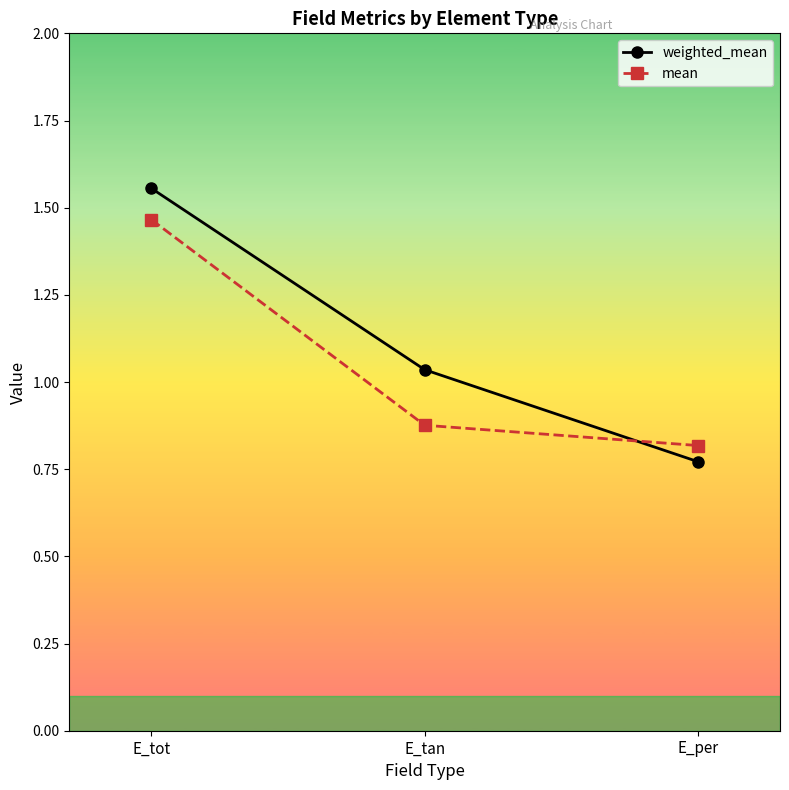

What is the difference between the maximum and second lowest values in the weighted_mean series?

0.5